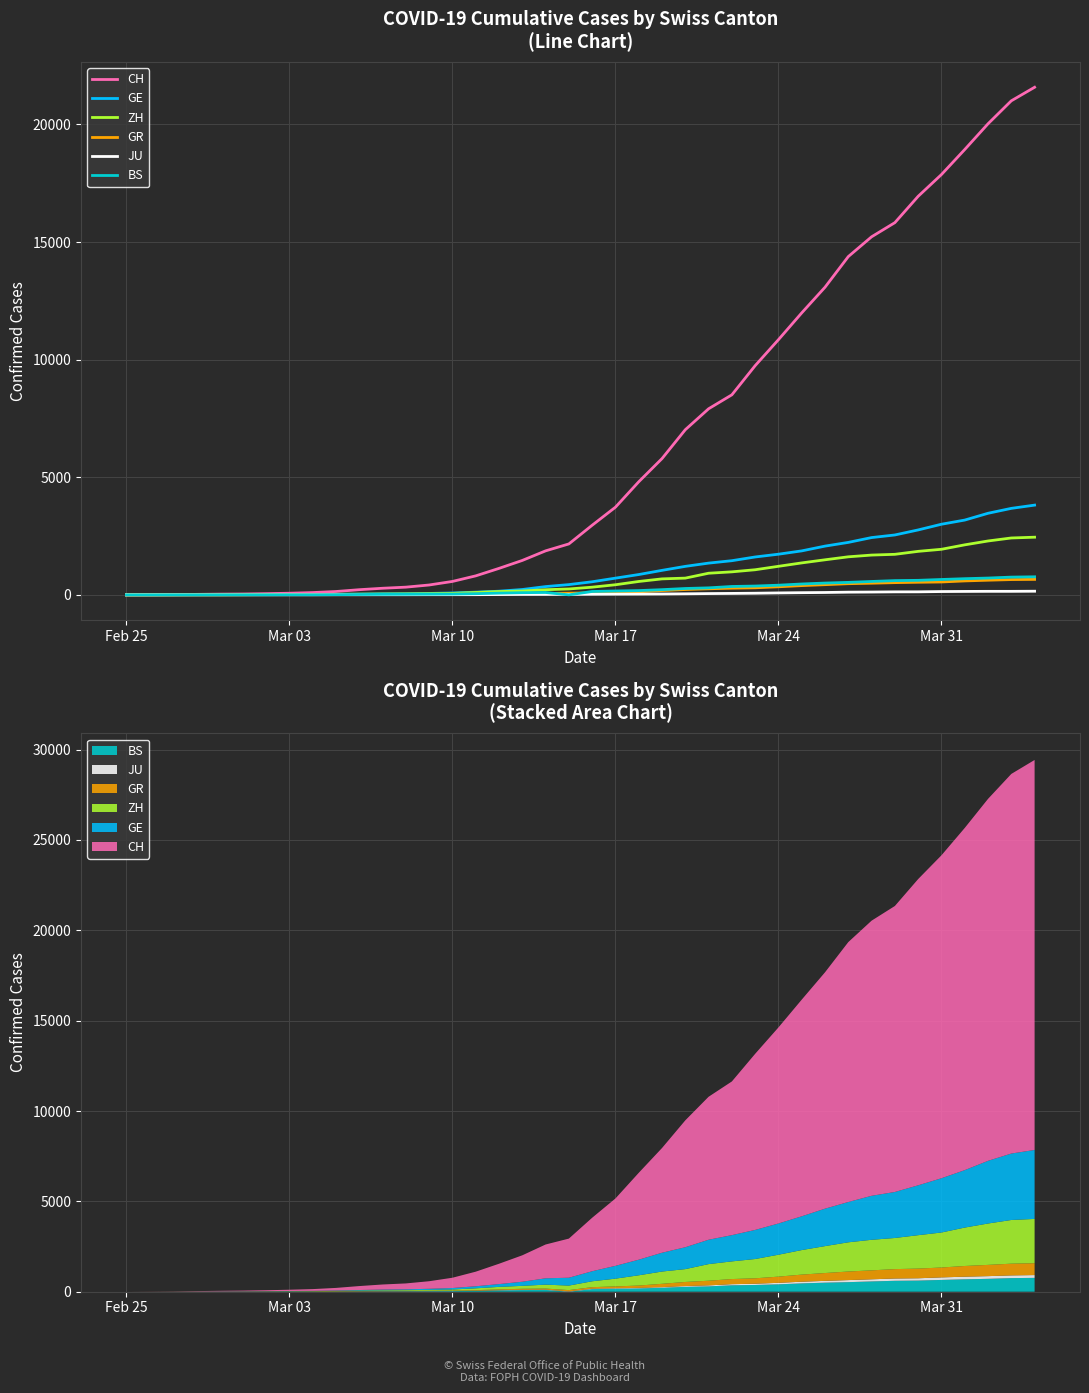

Reading right to left, what are all the values shown in this chart?

CH: 21582	21006	20029	18935	17871	16946	15826	15224	14383	13080	11989	10849	9745	8505	7911	7021	5794	4807	3727	2959	2165	1870	1463	1125	807	570	419	327	280	219	142	97	69	50	36	30	20	8	4	0
GE: 3815	3677	3468	3179	3002	2760	2546	2435	2230	2072	1869	1728	1610	1452	1349	1211	1041	863	710	556	435	351	227	155	114	80	60	45	43	30	20	16	14	11	10	9	5	1	1	0
ZH: 2451	2418	2290	2126	1937	1849	1723	1691	1617	1490	1358	1213	1067	978	919	711	679	568	429	326	250	218	163	140	101	62	49	40	34	29	23	15	13	10	7	2	2	2	0	0
GR: 657	649	622	592	547	535	519	495	474	433	393	343	300	284	258	226	182	128	101	84	71	56	53	43	31	22	18	18	17	16	14	12	9	9	6	6	6	2	2	0
JU: 154	149	149	145	140	128	127	119	114	100	92	82	69	61	54	44	36	32	29	25	19	18	17	12	7	7	7	5	5	4	4	2	2	1	1	1	1	1	0	0
BS: 767	754	714	687	653	617	605	569	530	501	462	410	374	356	297	270	220	181	164	143	0	100	92	73	49	33	28	24	21	15	8	3	3	1	1	1	1	1	0	0